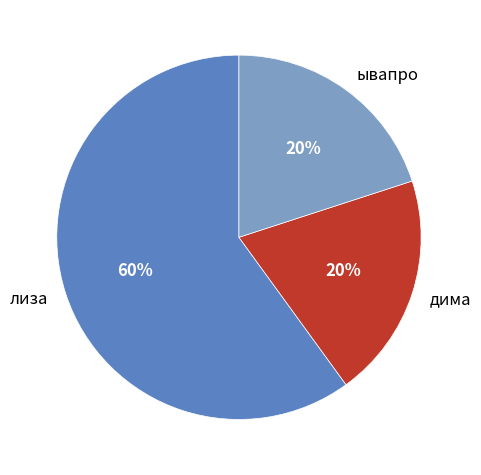

Which slice is the largest?

лиза